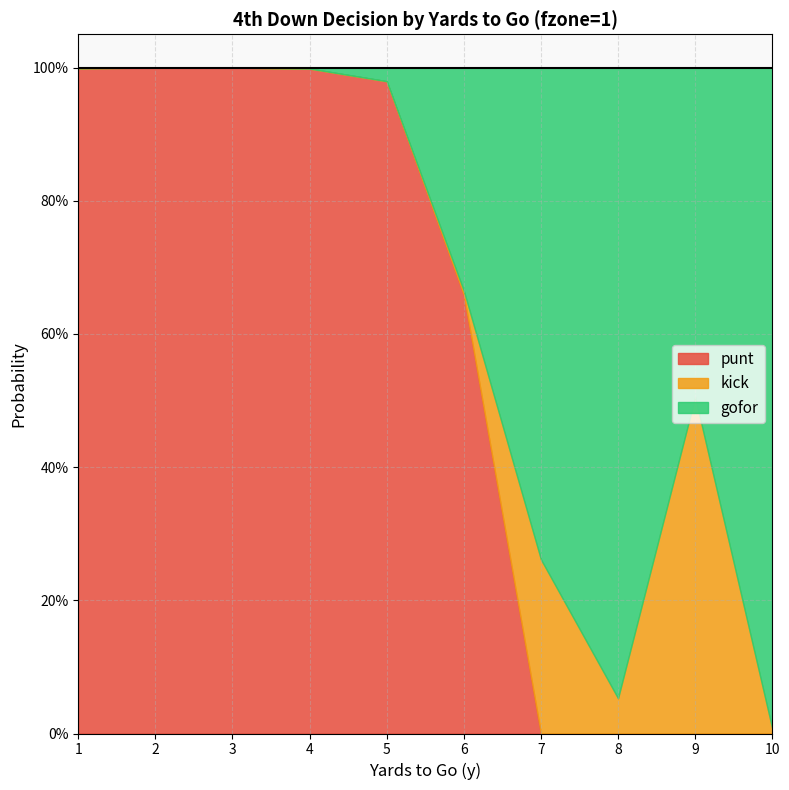

What is the value of the punt point at the 2nd from the left?

1.0